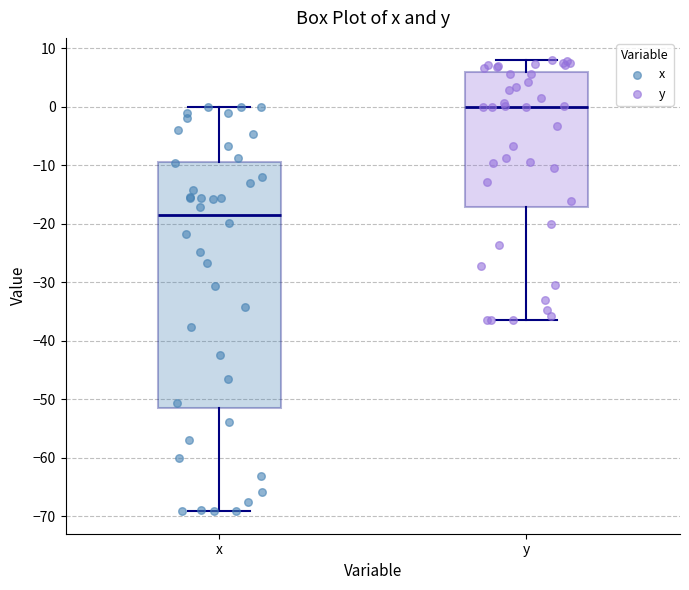

Reading left to right, transcribe this box plot: for each box, give where its median line is, the range the box spans, and where its two whiskers end, as read against the y-axis. The values are not printed on the chart, so give them approximately, as read against the axis.

x: median -18, box -51 to -9, whiskers -69 to 0
y: median 0, box -17 to 6, whiskers -36 to 8